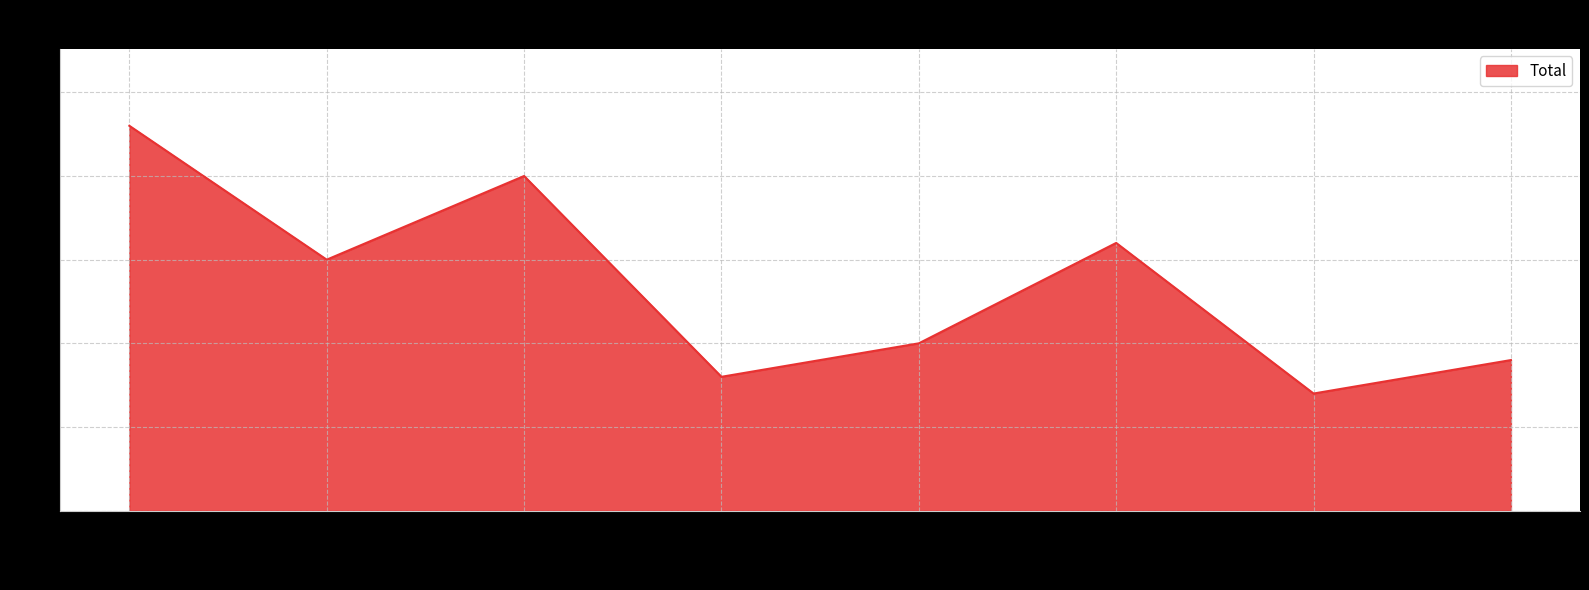

What is the difference between the second highest and second lowest values?

12